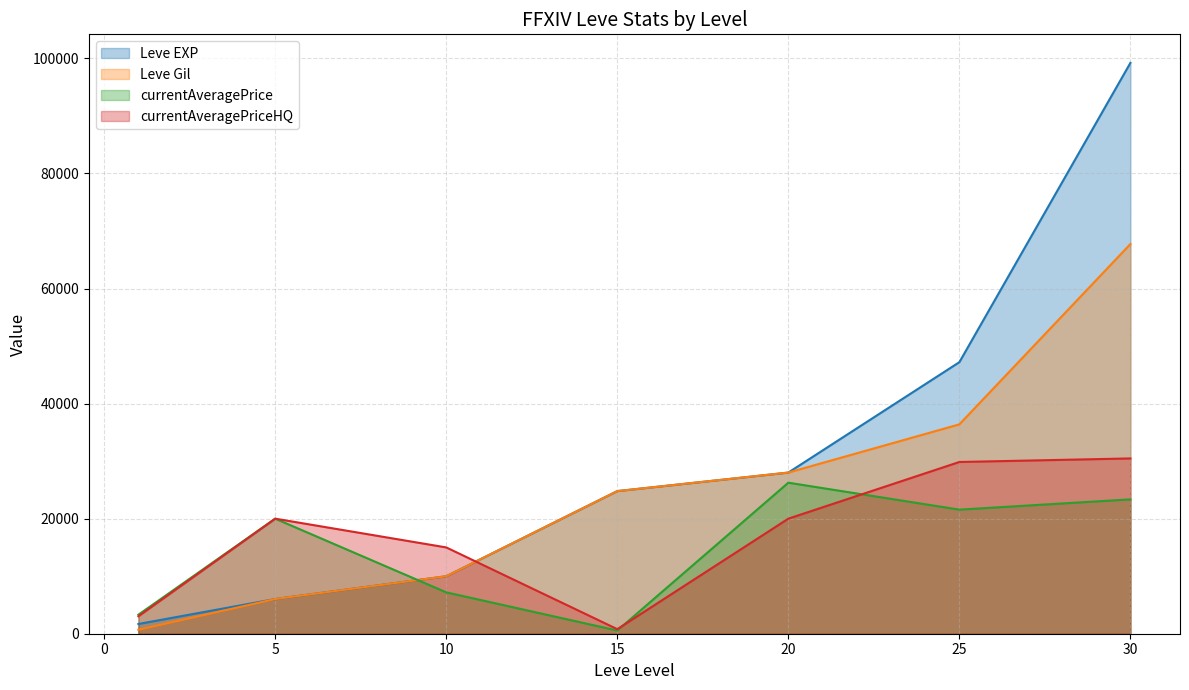

How many series are shown in this chart?

4